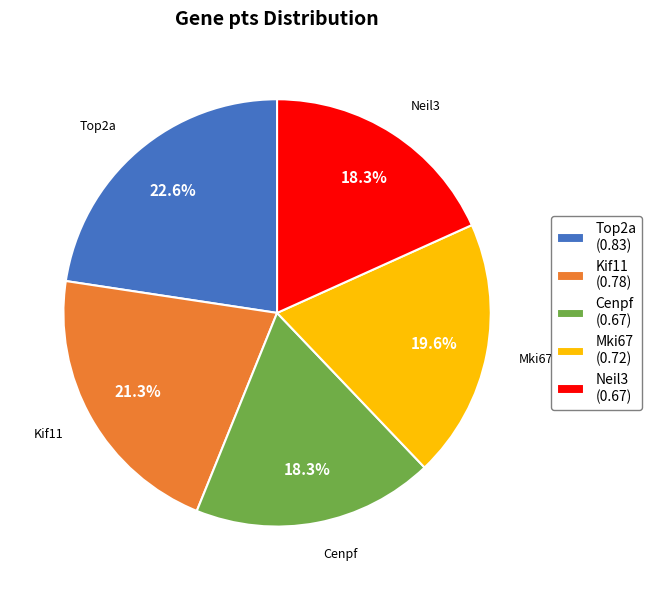

To the nearest percent, what is the difference between the Top2a and Neil3 slice percentages?

4%